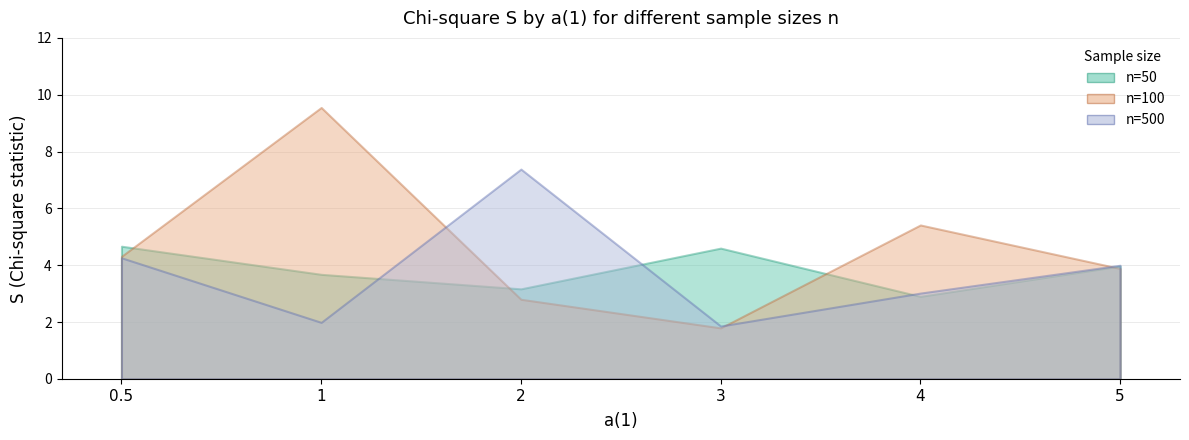

What is the average value of the n=100 series?

4.6